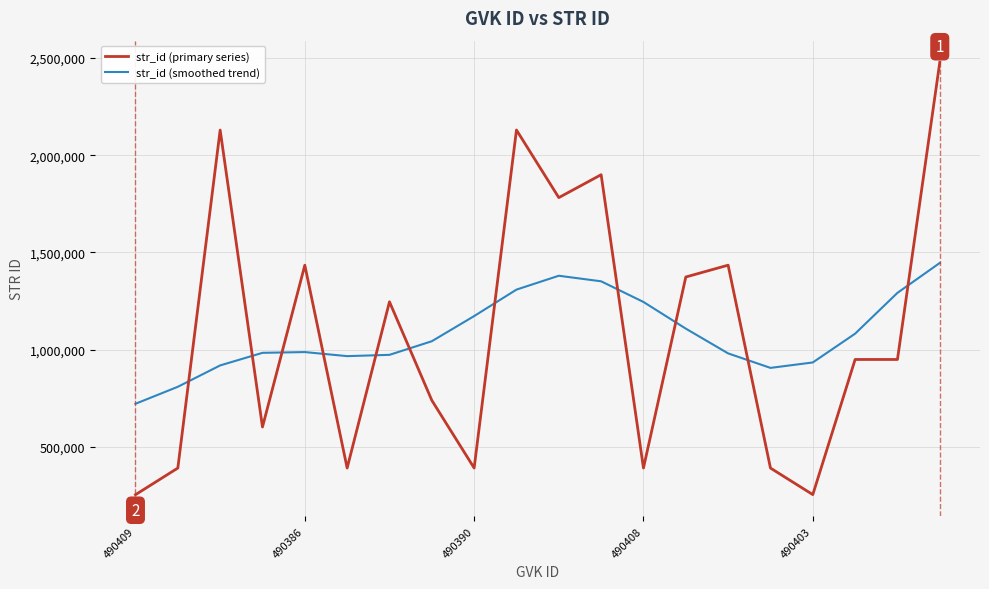

List the series in order of their peak value, highest first.

str_id (primary series), str_id (smoothed trend)